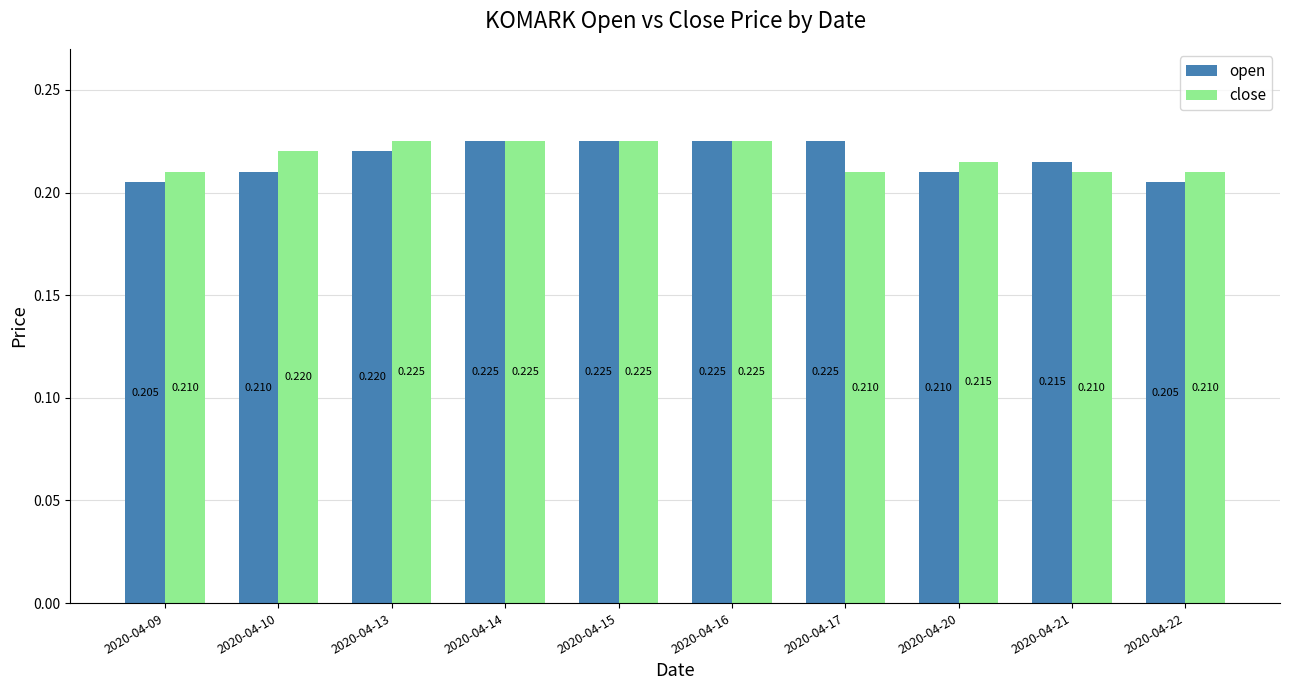

What is the sum of all open values?

2.2